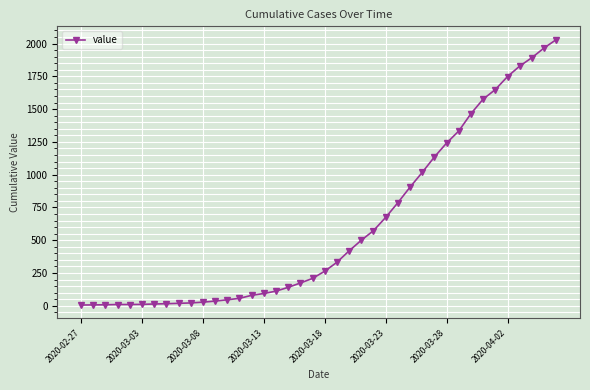

What is the maximum value shown in the chart?

2030